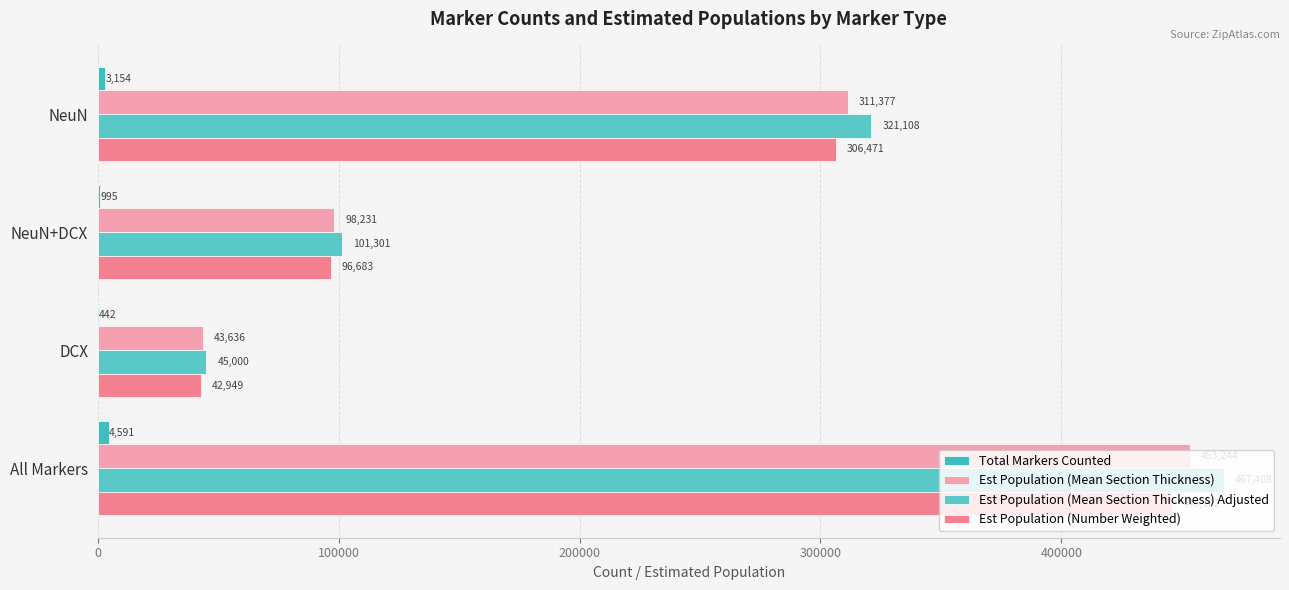

Which label corresponds to the largest value in the chart?

All Markers